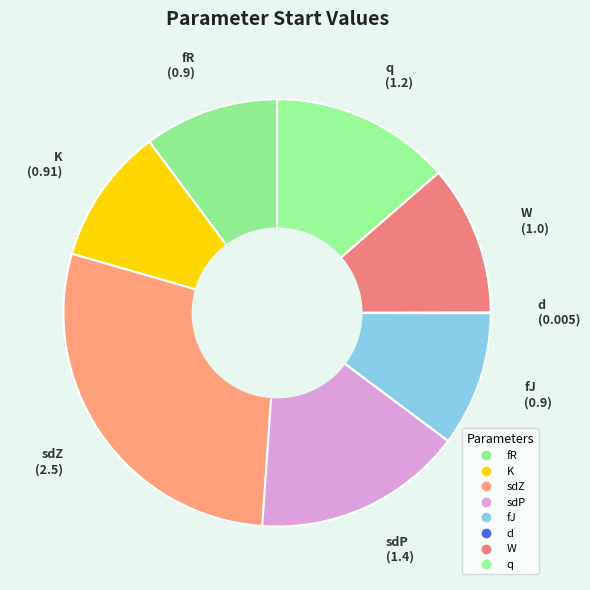

What is the largest slice in the pie chart?

sdZ